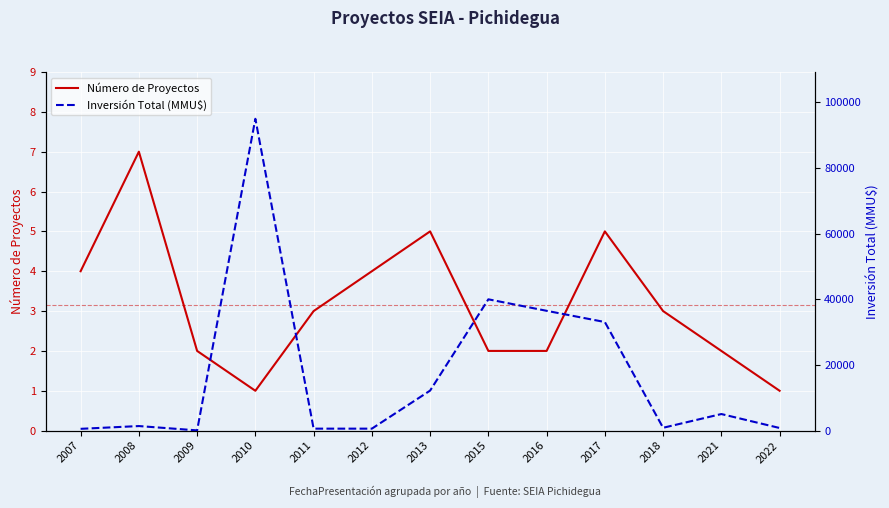

True or false: Número de Proyectos and Inversión Total (MMU$) cross at least once.

False